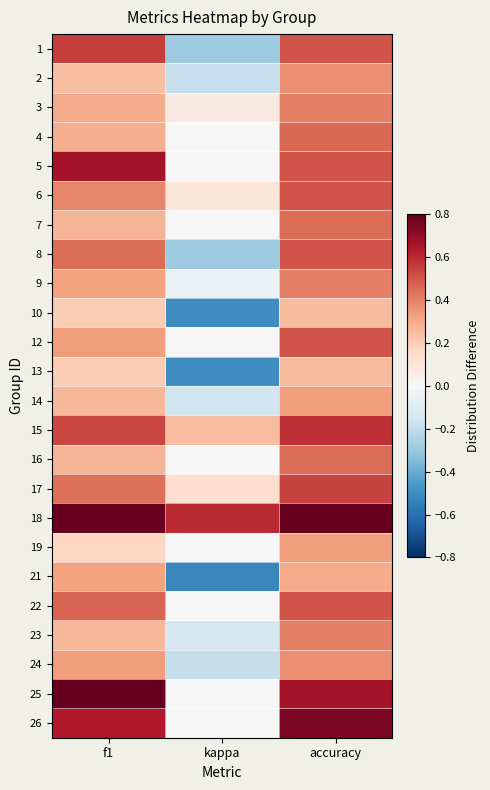

Reading right to left, list all the values displayed in this chart.

1: accuracy=0.5	kappa=-0.3	f1=0.6
2: accuracy=0.4	kappa=-0.2	f1=0.2
3: accuracy=0.4	kappa=0.1	f1=0.3
4: accuracy=0.5	kappa=0.0	f1=0.3
5: accuracy=0.5	kappa=0.0	f1=0.7
6: accuracy=0.5	kappa=0.1	f1=0.4
7: accuracy=0.4	kappa=0.0	f1=0.3
8: accuracy=0.5	kappa=-0.3	f1=0.4
9: accuracy=0.4	kappa=-0.0	f1=0.3
10: accuracy=0.2	kappa=-0.5	f1=0.2
12: accuracy=0.5	kappa=0.0	f1=0.3
13: accuracy=0.2	kappa=-0.5	f1=0.2
14: accuracy=0.3	kappa=-0.2	f1=0.3
15: accuracy=0.6	kappa=0.2	f1=0.5
16: accuracy=0.4	kappa=0.0	f1=0.3
17: accuracy=0.5	kappa=0.1	f1=0.4
18: accuracy=0.8	kappa=0.6	f1=0.8
19: accuracy=0.3	kappa=0.0	f1=0.2
21: accuracy=0.3	kappa=-0.5	f1=0.3
22: accuracy=0.5	kappa=0.0	f1=0.5
23: accuracy=0.4	kappa=-0.1	f1=0.3
24: accuracy=0.4	kappa=-0.2	f1=0.3
25: accuracy=0.7	kappa=0.0	f1=0.8
26: accuracy=0.8	kappa=0.0	f1=0.6